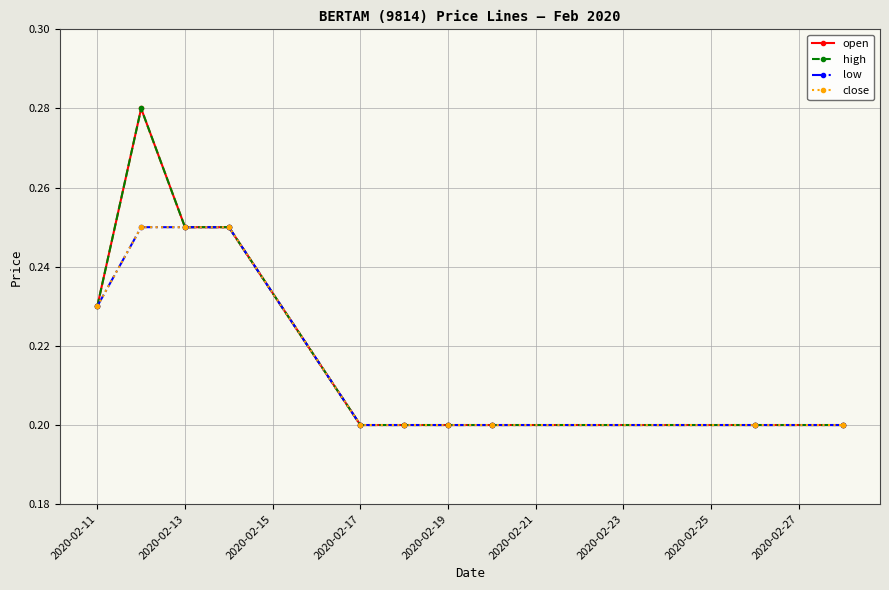

Rank the series by their maximum value, from lowest to highest.

low, close, open, high